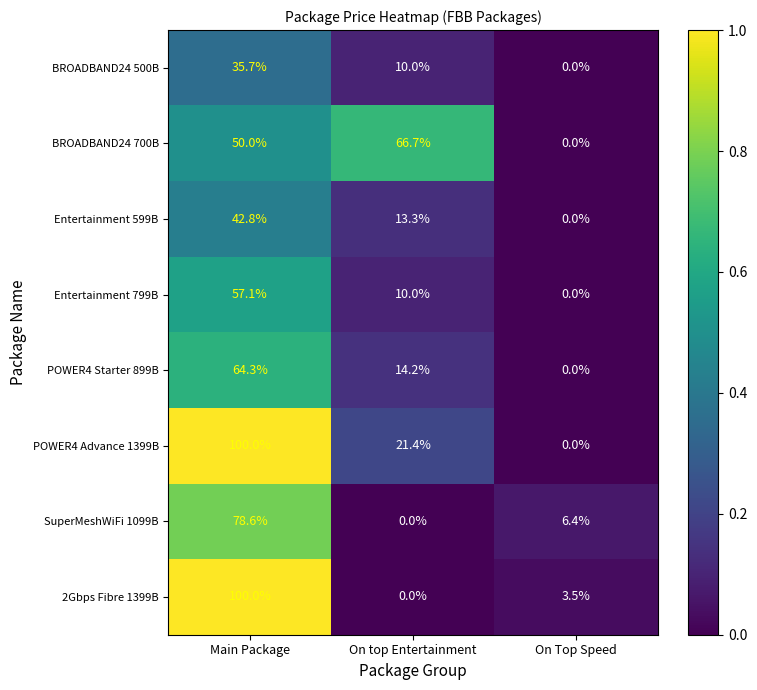

Reading left to right, transcribe all the data shown in this chart.

BROADBAND24 500B: 35.7	10.0	0.0
BROADBAND24 700B: 50.0	66.7	0.0
Entertainment 599B: 42.8	13.3	0.0
Entertainment 799B: 57.1	10.0	0.0
POWER4 Starter 899B: 64.3	14.2	0.0
POWER4 Advance 1399B: 100.0	21.4	0.0
SuperMeshWiFi 1099B: 78.6	0.0	6.4
2Gbps Fibre 1399B: 100.0	0.0	3.5